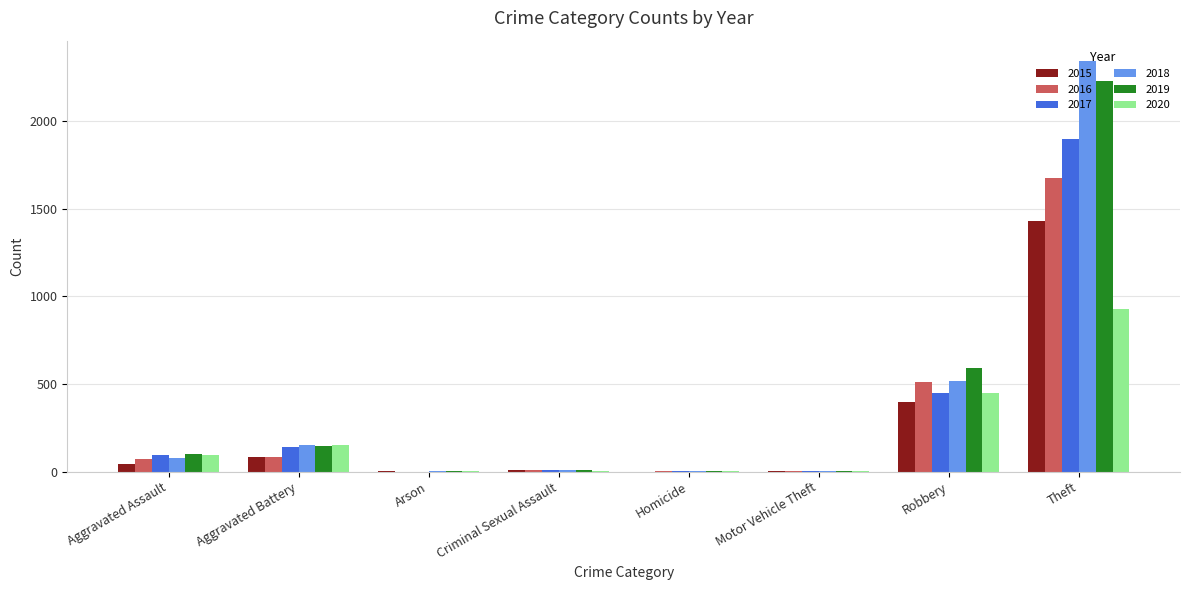

True or false: 2018 has a value of 519 at Robbery.

True